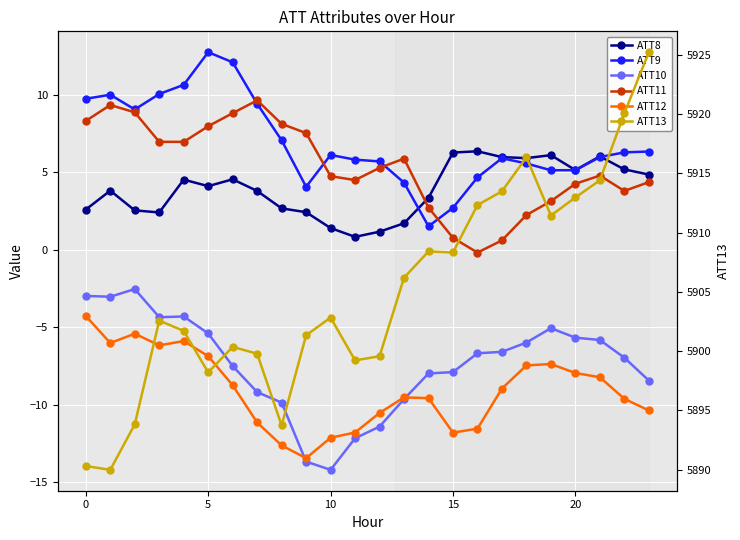

What is the sum of all ATT9 values?

166.1